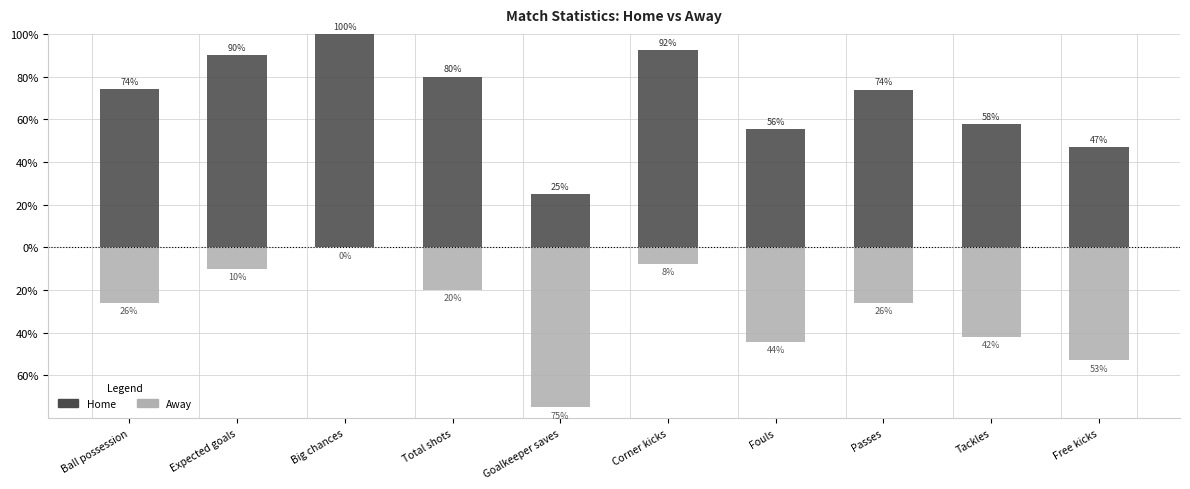

What are all the series names shown in the legend?

Home, Away